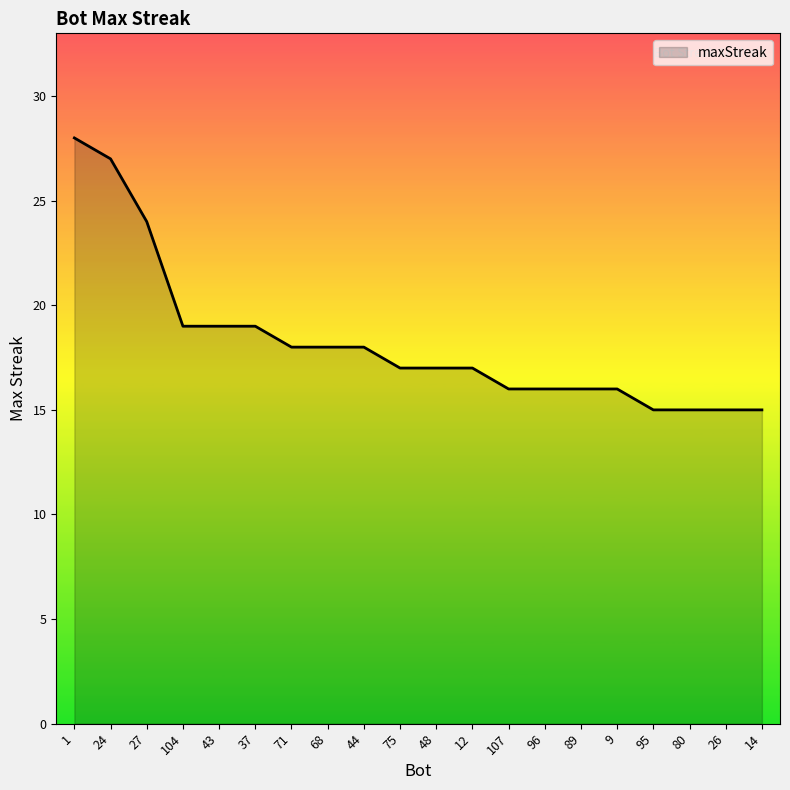

What is the ratio of the value at 37 to the value at 24?

0.7